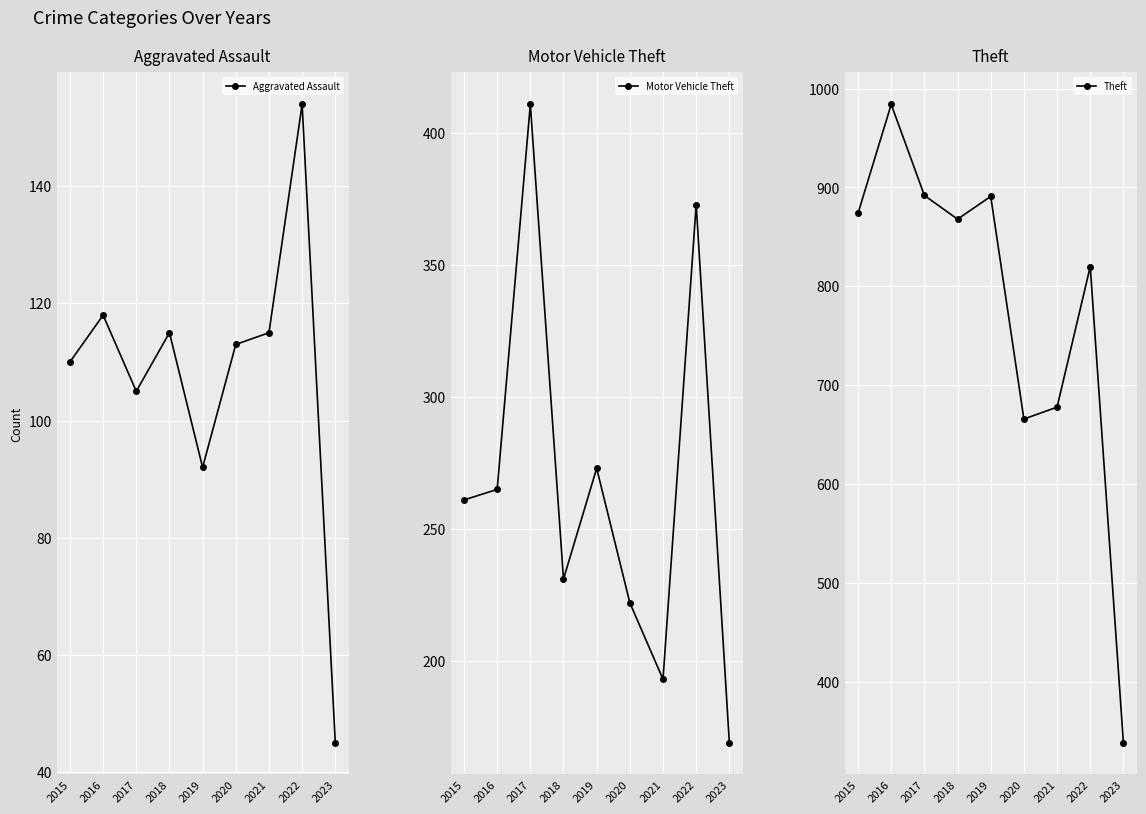

In Motor Vehicle Theft, how many points are higher than both neighbors (excluding endpoints)?

3